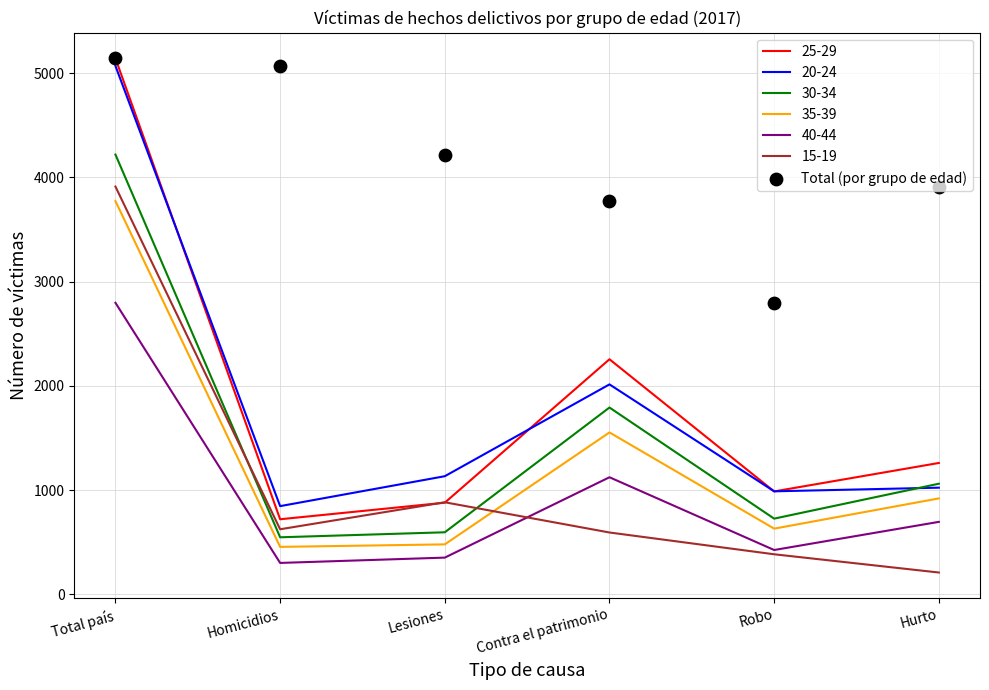

Which has a higher value, Contra el patrimonio or Robo?

Contra el patrimonio